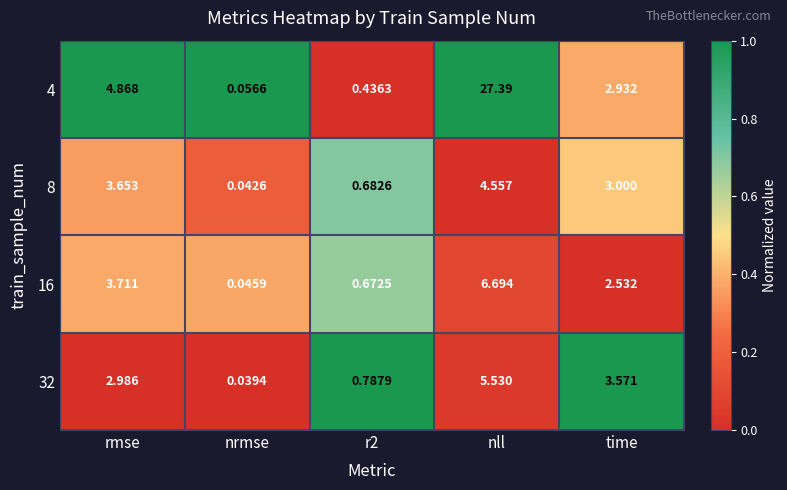

Where is 8 nearest to the value 2?

time